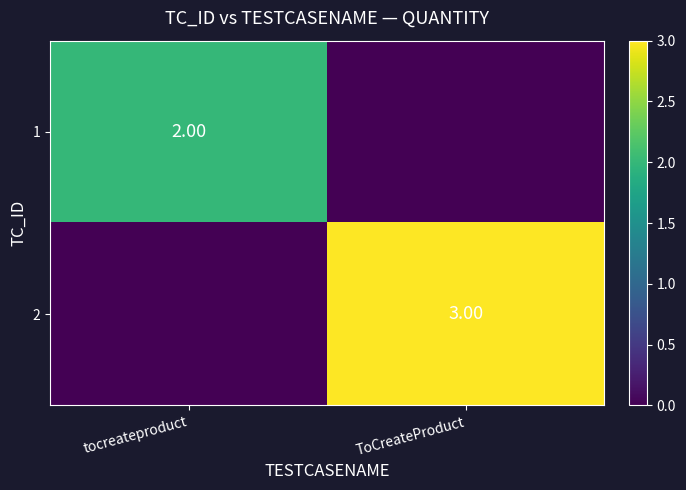

Is the value of 2 at ToCreateProduct greater than the value of 1 at tocreateproduct?

Yes